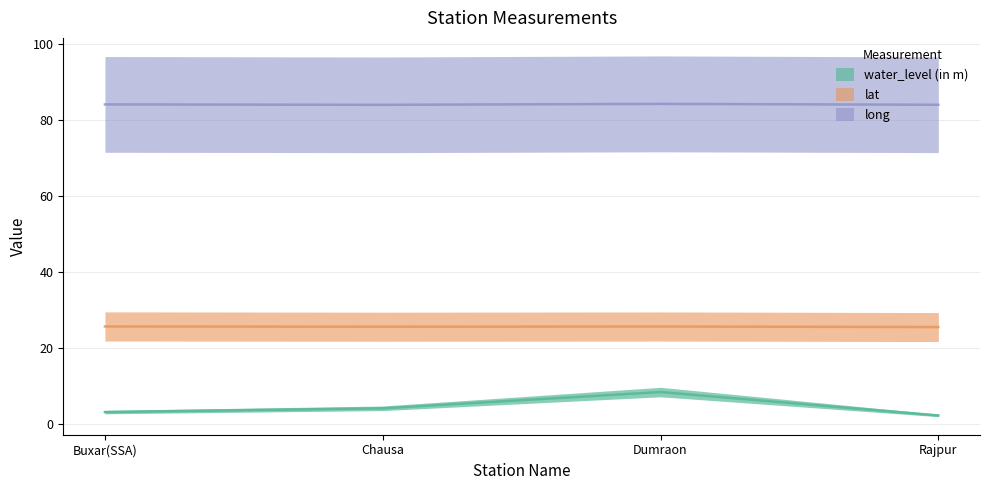

List the labels in order of water_level (in m) value, largest first.

Dumraon, Chausa, Buxar(SSA), Rajpur